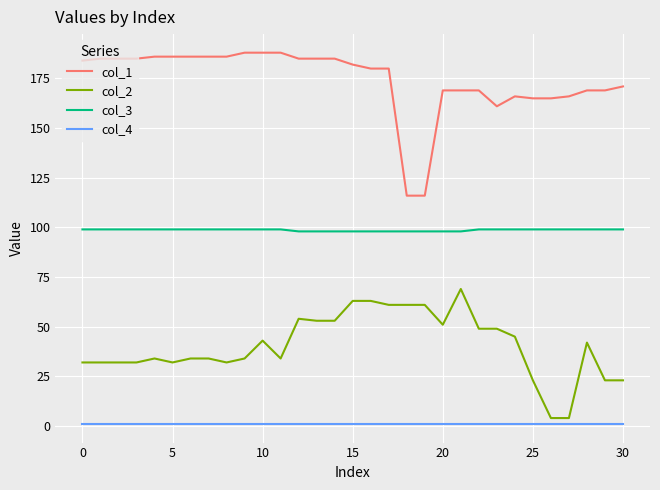

What are all the series names shown in the legend?

col_1, col_2, col_3, col_4